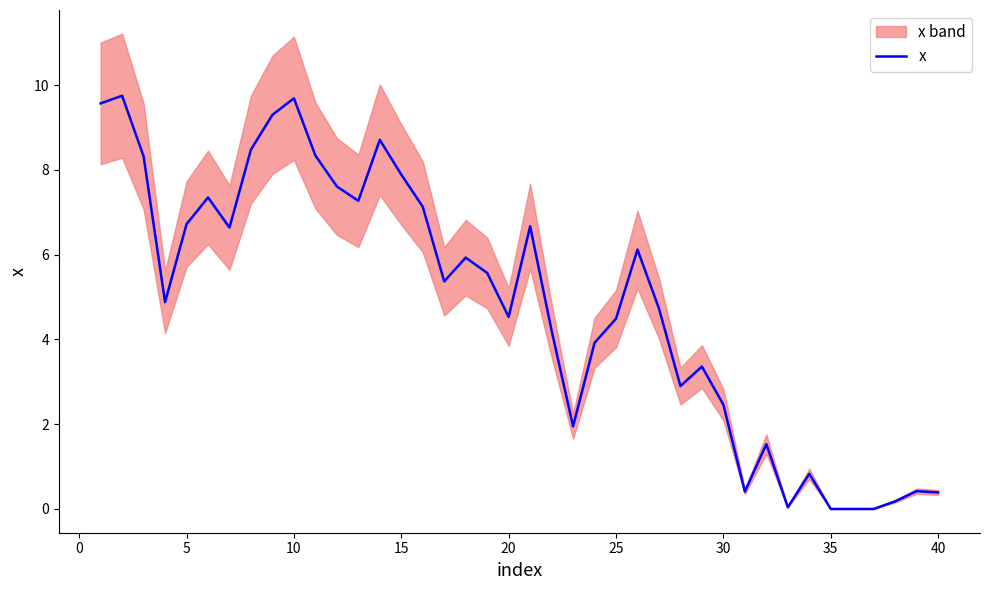

How many points are higher than both their immediate neighbors (excluding endpoints)?

11